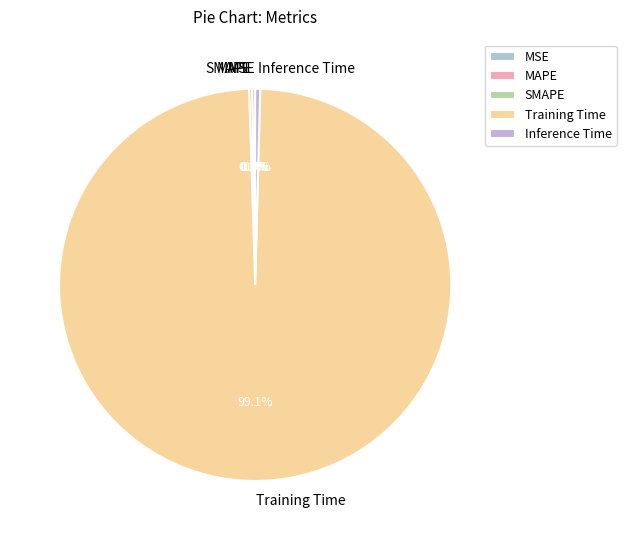

To the nearest percent, what is the average slice percentage?

20%